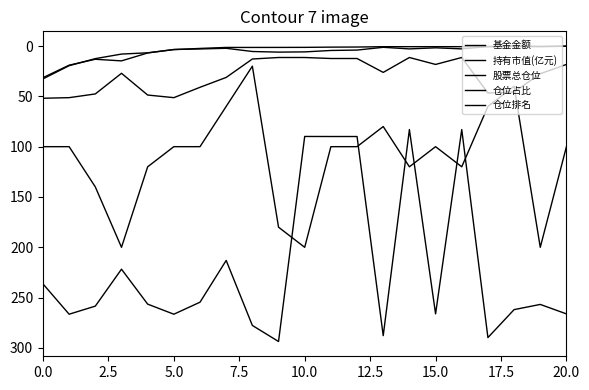

How many lines are shown in the chart?

5